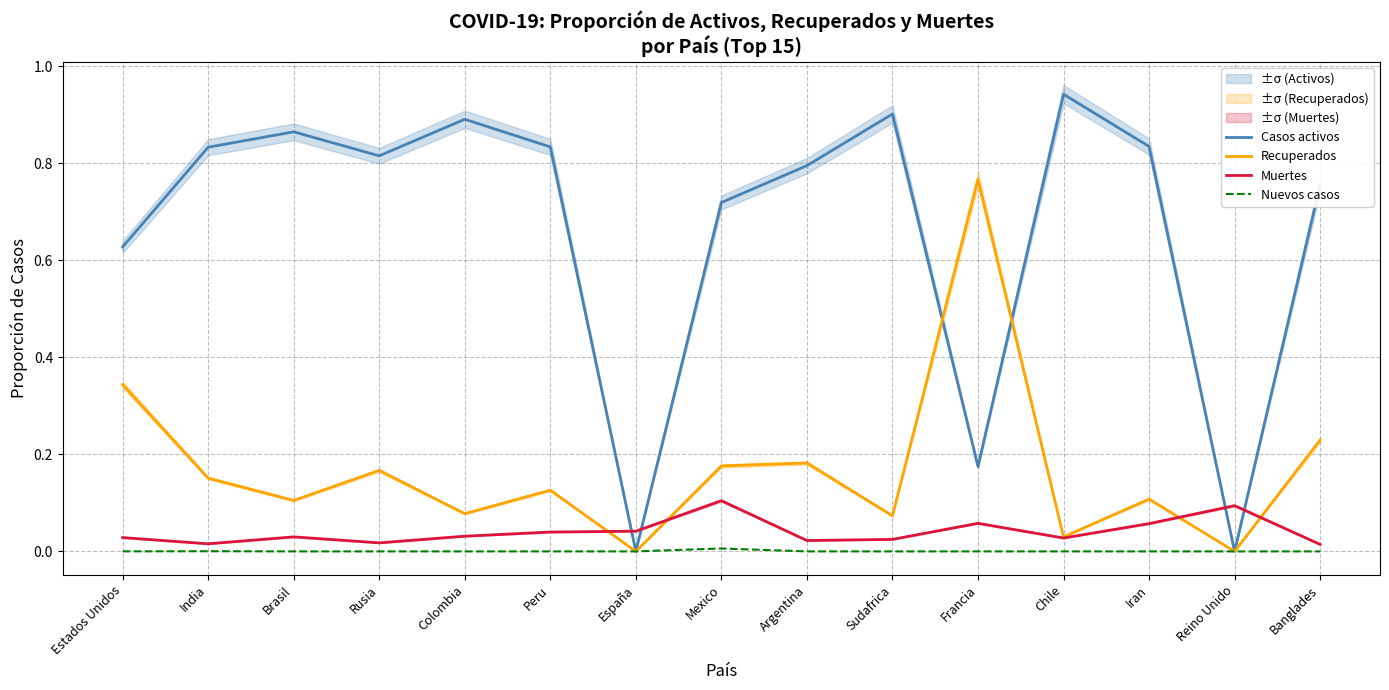

The Recuperados series shows 0.2 at Peru. True or false?

False